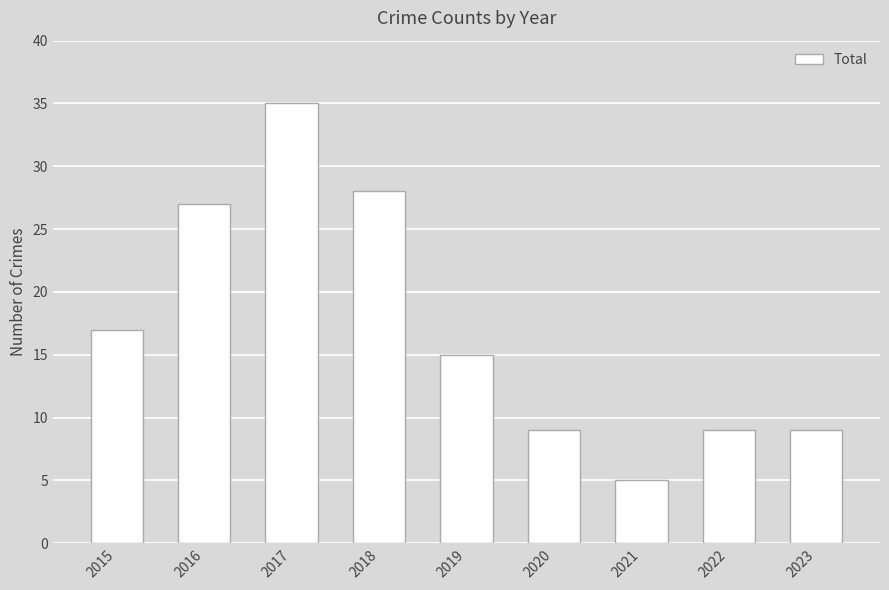

Which has a higher value, 2016 or 2015?

2016